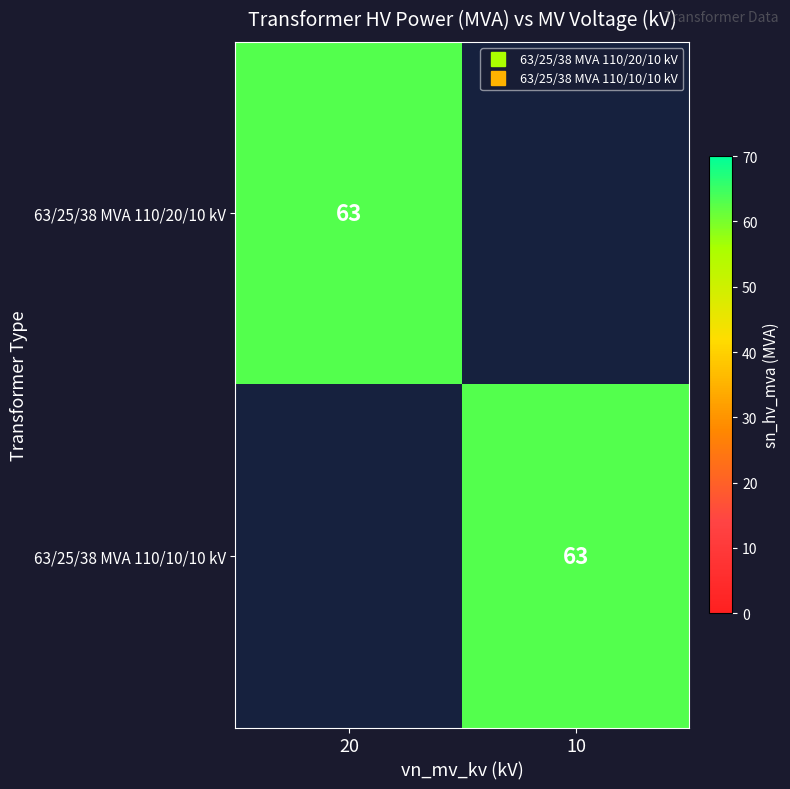

List the labels in order of 63/25/38 MVA 110/10/10 kV value, smallest first.

20, 10